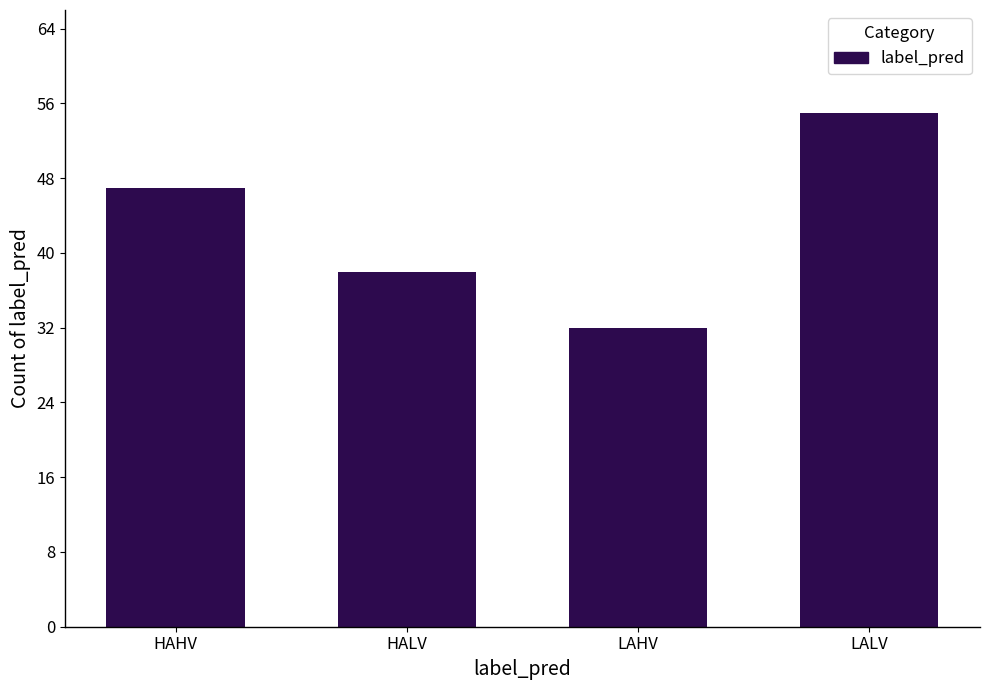

Which label corresponds to the largest value in the chart?

LALV